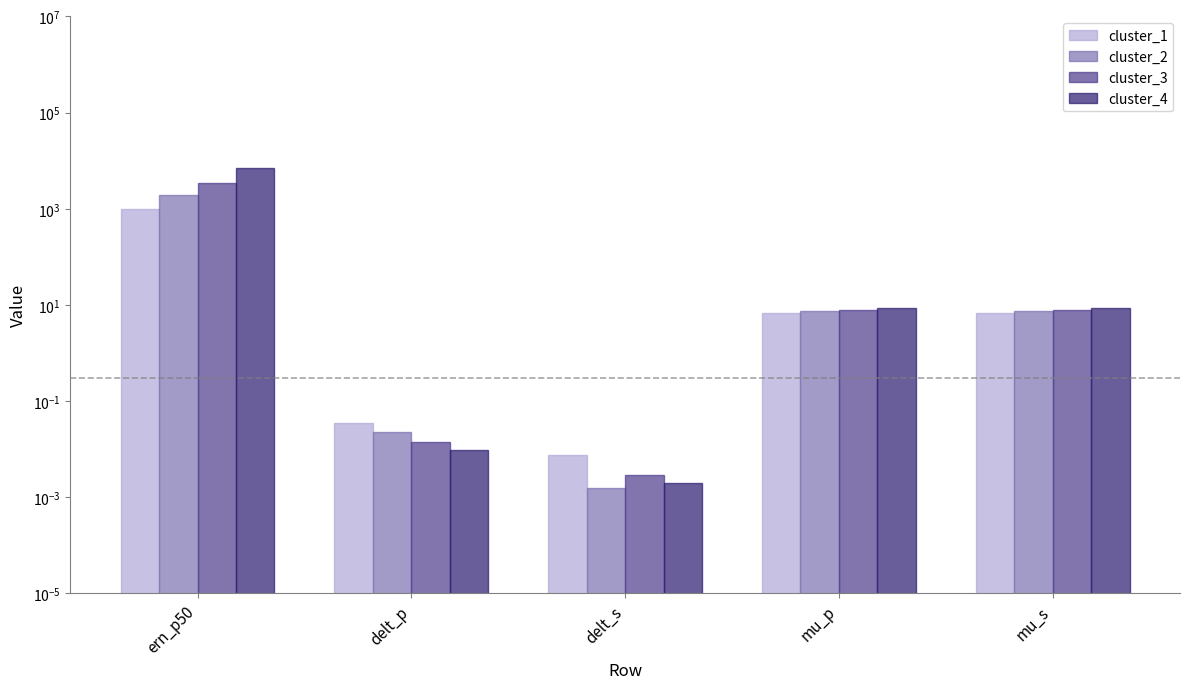

True or false: cluster_1 has a value of 991.8 at ern_p50.

True